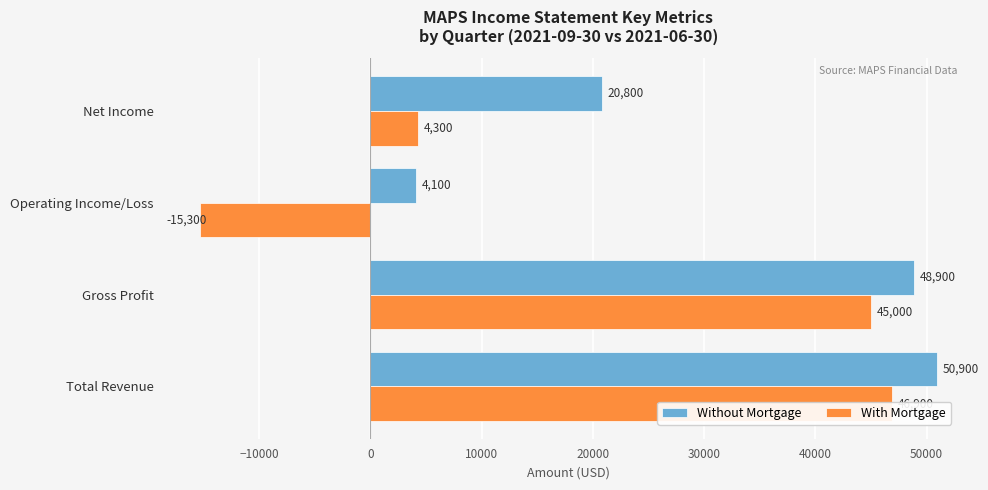

Which series has the largest total across all categories?

Without Mortgage